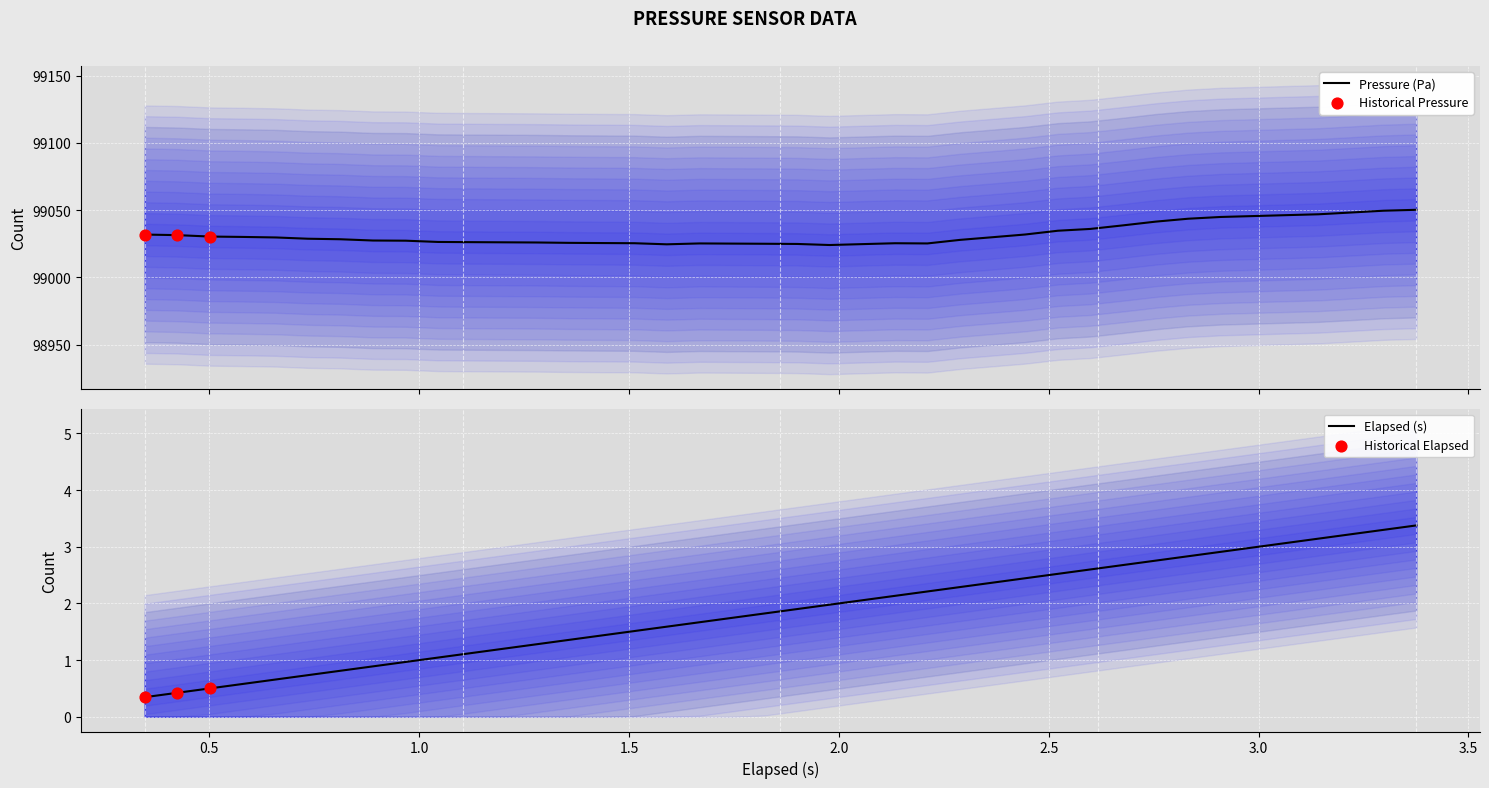

Is the value of elapsed at 19 greater than the value of pressure at 35?

No